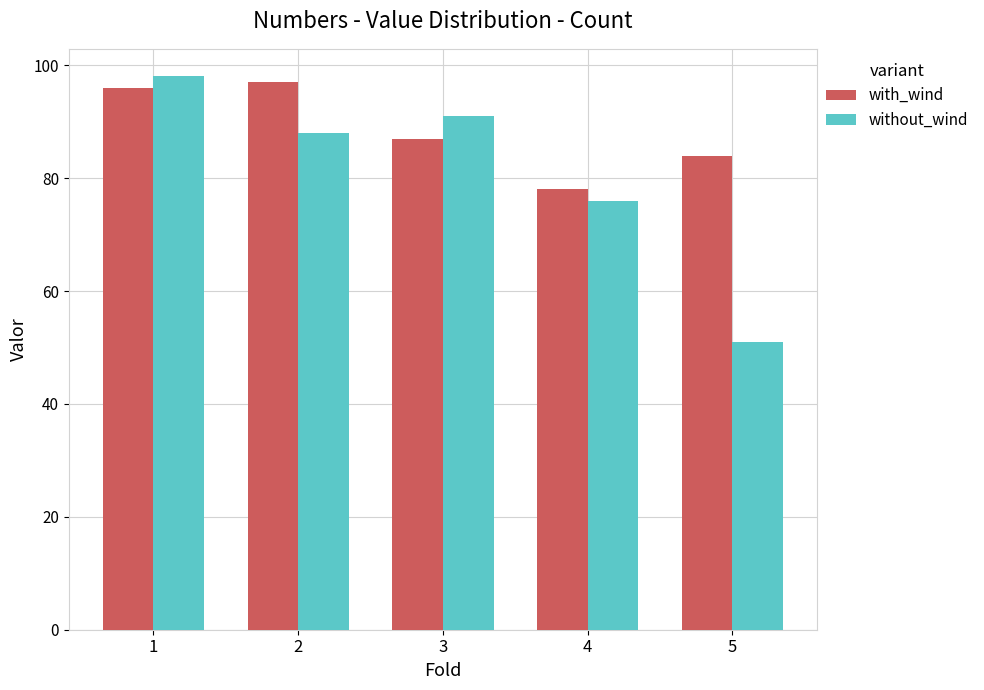

Reading left to right, what are all the values shown in this chart?

with_wind: 96	97	87	78	84
without_wind: 98	88	91	76	51